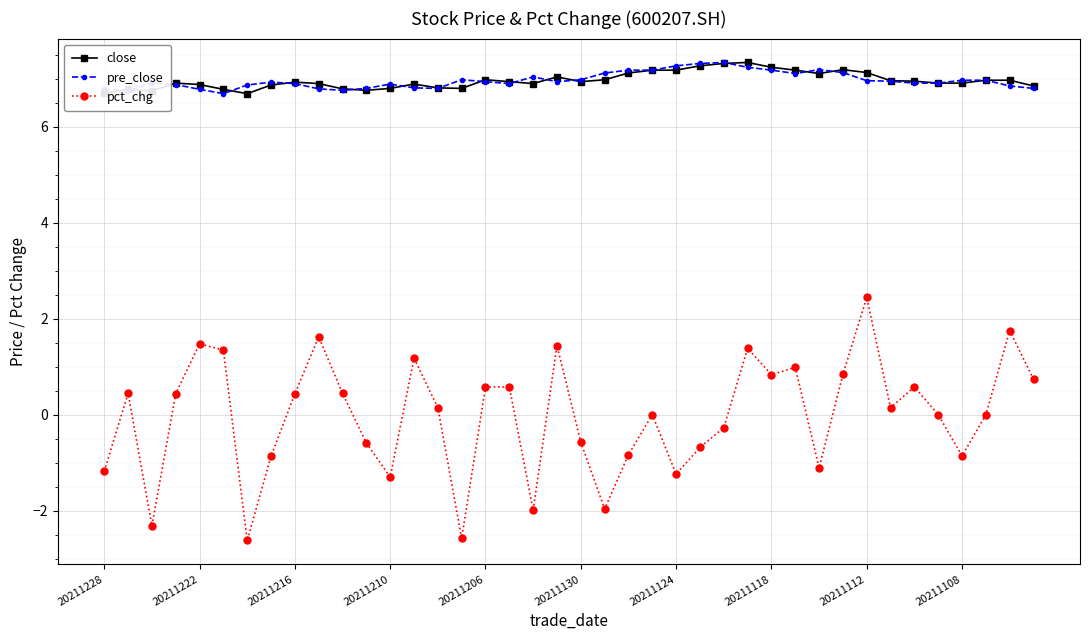

True or false: close and pct_chg cross at least once.

False